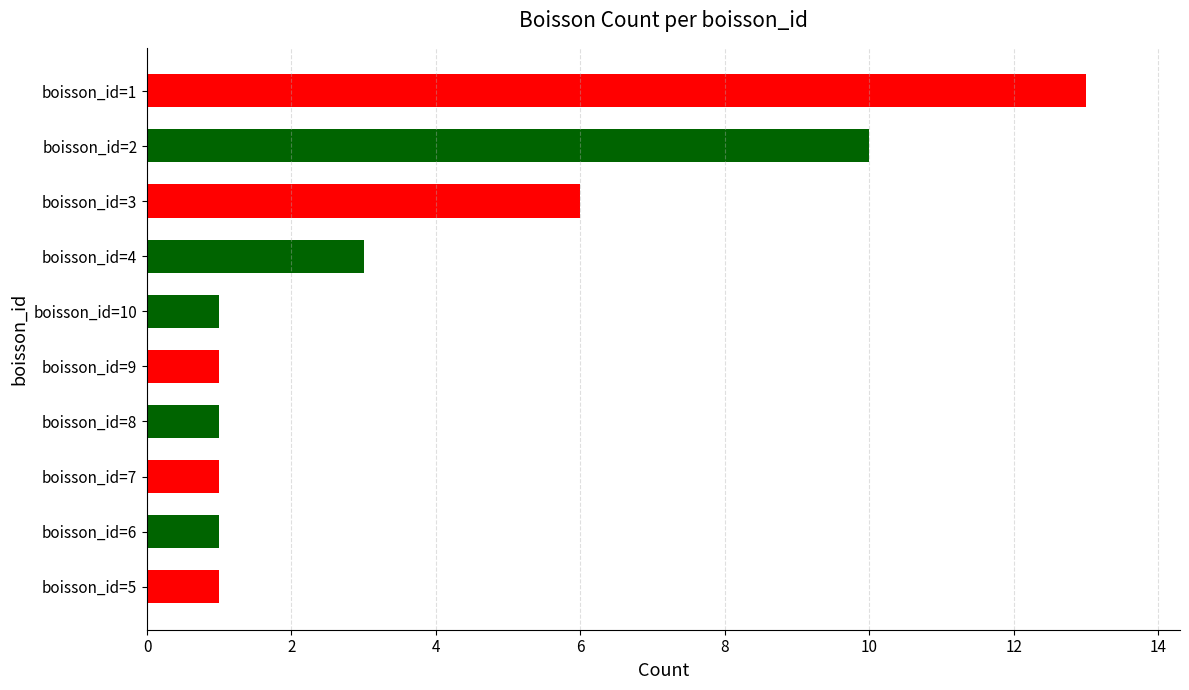

Are the bars horizontal?

Yes